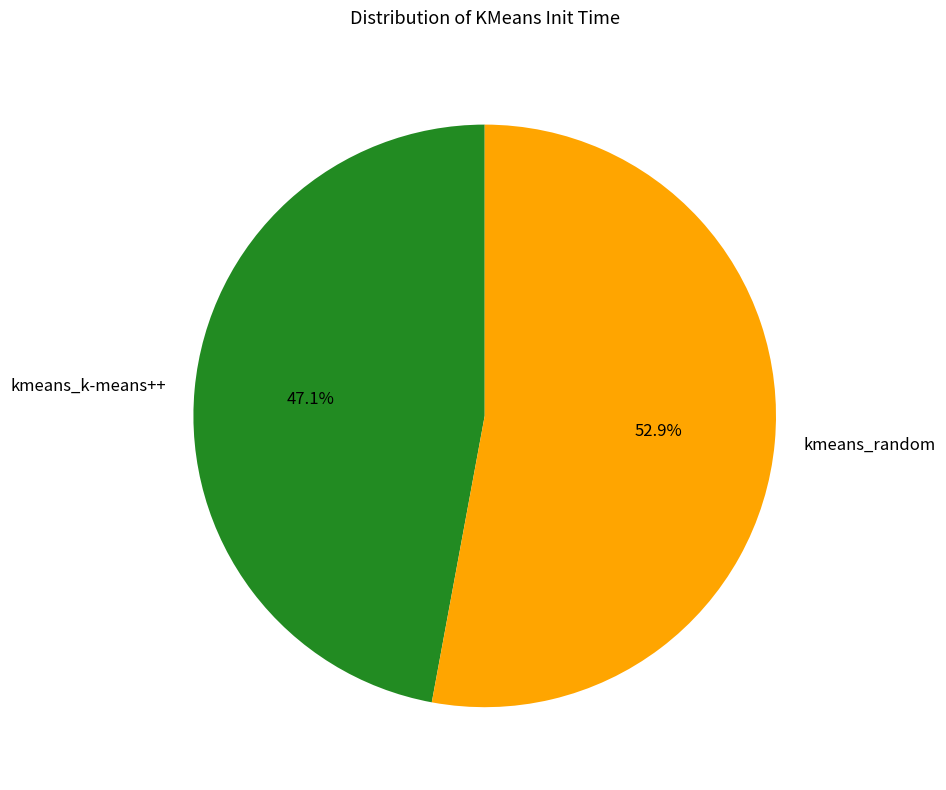

Rank the categories by value from lowest to highest.

kmeans_k-means++, kmeans_random